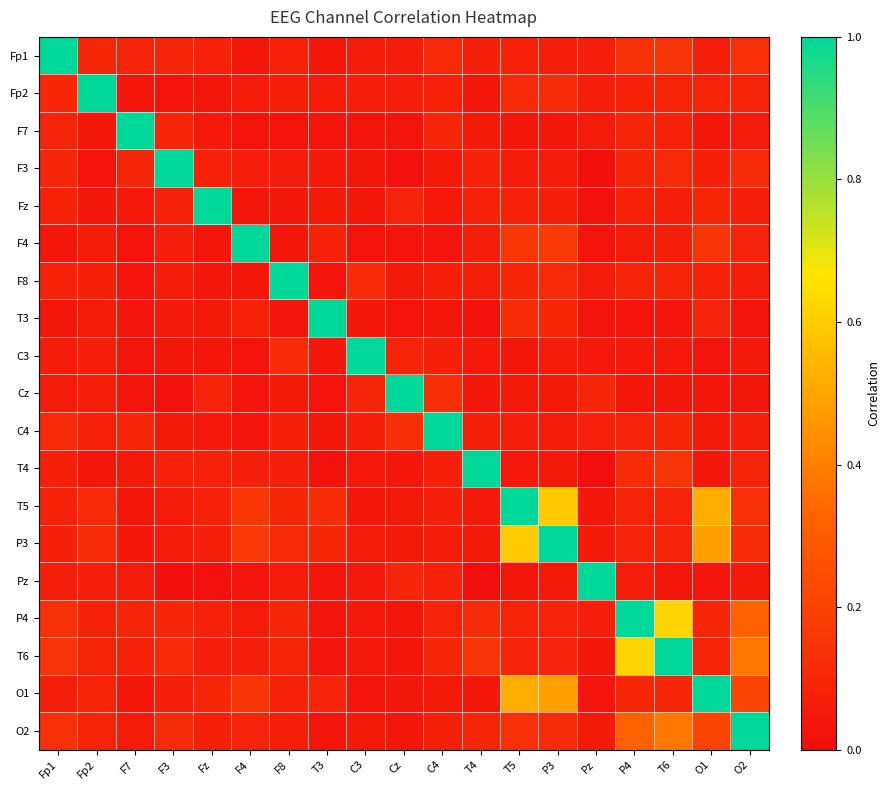

Reading left to right, transcribe all the data shown in this chart.

Fp1: Fp1=1.0	Fp2=0.1	F7=0.1	F3=0.1	Fz=0.1	F4=0.0	F8=0.1	T3=0.0	C3=0.1	Cz=0.1	C4=0.1	T4=0.1	T5=0.1	P3=0.1	Pz=0.1	P4=0.1	T6=0.1	O1=0.1	O2=0.1
Fp2: Fp1=0.1	Fp2=1.0	F7=0.0	F3=0.0	Fz=0.0	F4=0.1	F8=0.1	T3=0.1	C3=0.1	Cz=0.1	C4=0.1	T4=0.0	T5=0.1	P3=0.1	Pz=0.1	P4=0.1	T6=0.1	O1=0.1	O2=0.1
F7: Fp1=0.1	Fp2=0.0	F7=1.0	F3=0.1	Fz=0.1	F4=0.0	F8=0.0	T3=0.0	C3=0.0	Cz=0.0	C4=0.1	T4=0.1	T5=0.0	P3=0.0	Pz=0.1	P4=0.1	T6=0.1	O1=0.0	O2=0.1
F3: Fp1=0.1	Fp2=0.0	F7=0.1	F3=1.0	Fz=0.1	F4=0.1	F8=0.1	T3=0.0	C3=0.0	Cz=0.0	C4=0.1	T4=0.1	T5=0.1	P3=0.1	Pz=0.0	P4=0.1	T6=0.1	O1=0.1	O2=0.1
Fz: Fp1=0.1	Fp2=0.0	F7=0.1	F3=0.1	Fz=1.0	F4=0.0	F8=0.0	T3=0.1	C3=0.0	Cz=0.1	C4=0.0	T4=0.1	T5=0.1	P3=0.1	Pz=0.0	P4=0.1	T6=0.1	O1=0.1	O2=0.1
F4: Fp1=0.0	Fp2=0.1	F7=0.0	F3=0.1	Fz=0.0	F4=1.0	F8=0.0	T3=0.1	C3=0.0	Cz=0.0	C4=0.0	T4=0.1	T5=0.2	P3=0.2	Pz=0.0	P4=0.1	T6=0.1	O1=0.2	O2=0.1
F8: Fp1=0.1	Fp2=0.1	F7=0.0	F3=0.1	Fz=0.0	F4=0.0	F8=1.0	T3=0.0	C3=0.1	Cz=0.1	C4=0.1	T4=0.1	T5=0.1	P3=0.1	Pz=0.1	P4=0.1	T6=0.1	O1=0.1	O2=0.1
T3: Fp1=0.0	Fp2=0.1	F7=0.0	F3=0.0	Fz=0.1	F4=0.1	F8=0.0	T3=1.0	C3=0.0	Cz=0.0	C4=0.0	T4=0.0	T5=0.1	P3=0.1	Pz=0.0	P4=0.0	T6=0.0	O1=0.1	O2=0.0
C3: Fp1=0.1	Fp2=0.1	F7=0.0	F3=0.0	Fz=0.0	F4=0.0	F8=0.1	T3=0.0	C3=1.0	Cz=0.1	C4=0.1	T4=0.0	T5=0.0	P3=0.1	Pz=0.0	P4=0.1	T6=0.0	O1=0.0	O2=0.1
Cz: Fp1=0.1	Fp2=0.1	F7=0.0	F3=0.0	Fz=0.1	F4=0.0	F8=0.1	T3=0.0	C3=0.1	Cz=1.0	C4=0.1	T4=0.0	T5=0.1	P3=0.1	Pz=0.1	P4=0.0	T6=0.0	O1=0.0	O2=0.0
C4: Fp1=0.1	Fp2=0.1	F7=0.1	F3=0.1	Fz=0.0	F4=0.0	F8=0.1	T3=0.0	C3=0.1	Cz=0.1	C4=1.0	T4=0.1	T5=0.1	P3=0.1	Pz=0.1	P4=0.1	T6=0.1	O1=0.1	O2=0.1
T4: Fp1=0.1	Fp2=0.0	F7=0.1	F3=0.1	Fz=0.1	F4=0.1	F8=0.1	T3=0.0	C3=0.0	Cz=0.0	C4=0.1	T4=1.0	T5=0.1	P3=0.1	Pz=0.0	P4=0.1	T6=0.1	O1=0.0	O2=0.1
T5: Fp1=0.1	Fp2=0.1	F7=0.0	F3=0.1	Fz=0.1	F4=0.2	F8=0.1	T3=0.1	C3=0.0	Cz=0.1	C4=0.1	T4=0.1	T5=1.0	P3=0.6	Pz=0.0	P4=0.1	T6=0.1	O1=0.5	O2=0.1
P3: Fp1=0.1	Fp2=0.1	F7=0.0	F3=0.1	Fz=0.1	F4=0.2	F8=0.1	T3=0.1	C3=0.1	Cz=0.1	C4=0.1	T4=0.1	T5=0.6	P3=1.0	Pz=0.1	P4=0.1	T6=0.1	O1=0.5	O2=0.1
Pz: Fp1=0.1	Fp2=0.1	F7=0.1	F3=0.0	Fz=0.0	F4=0.0	F8=0.1	T3=0.0	C3=0.0	Cz=0.1	C4=0.1	T4=0.0	T5=0.0	P3=0.1	Pz=1.0	P4=0.1	T6=0.0	O1=0.0	O2=0.1
P4: Fp1=0.1	Fp2=0.1	F7=0.1	F3=0.1	Fz=0.1	F4=0.1	F8=0.1	T3=0.0	C3=0.1	Cz=0.0	C4=0.1	T4=0.1	T5=0.1	P3=0.1	Pz=0.1	P4=1.0	T6=0.6	O1=0.1	O2=0.3
T6: Fp1=0.1	Fp2=0.1	F7=0.1	F3=0.1	Fz=0.1	F4=0.1	F8=0.1	T3=0.0	C3=0.0	Cz=0.0	C4=0.1	T4=0.1	T5=0.1	P3=0.1	Pz=0.0	P4=0.6	T6=1.0	O1=0.1	O2=0.4
O1: Fp1=0.1	Fp2=0.1	F7=0.0	F3=0.1	Fz=0.1	F4=0.2	F8=0.1	T3=0.1	C3=0.0	Cz=0.0	C4=0.1	T4=0.0	T5=0.5	P3=0.5	Pz=0.0	P4=0.1	T6=0.1	O1=1.0	O2=0.2
O2: Fp1=0.1	Fp2=0.1	F7=0.1	F3=0.1	Fz=0.1	F4=0.1	F8=0.1	T3=0.0	C3=0.1	Cz=0.0	C4=0.1	T4=0.1	T5=0.1	P3=0.1	Pz=0.1	P4=0.3	T6=0.4	O1=0.2	O2=1.0